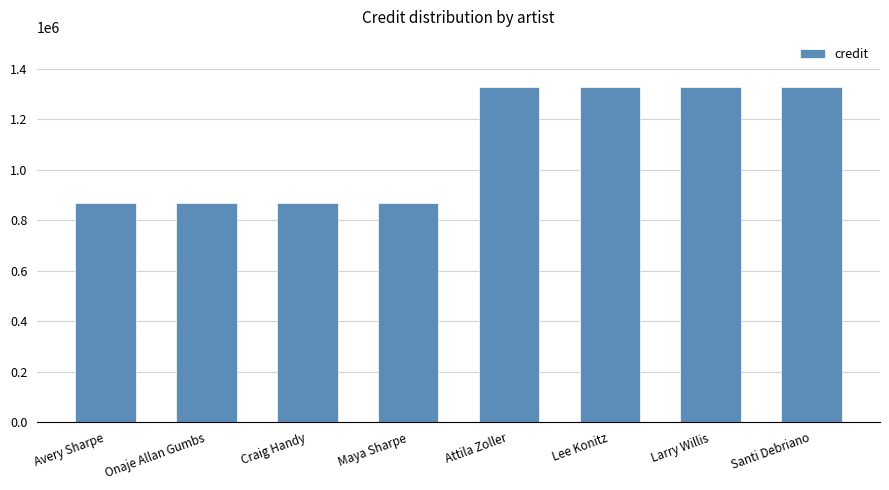

How many bars are there in total?

8